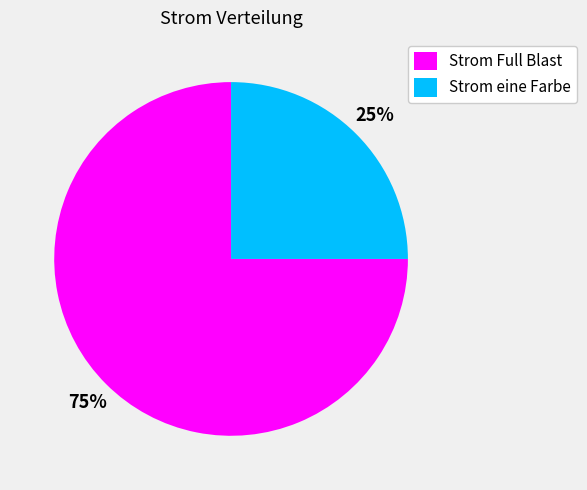

Combined, do Strom eine Farbe and Strom Full Blast account for over 50%?

Yes